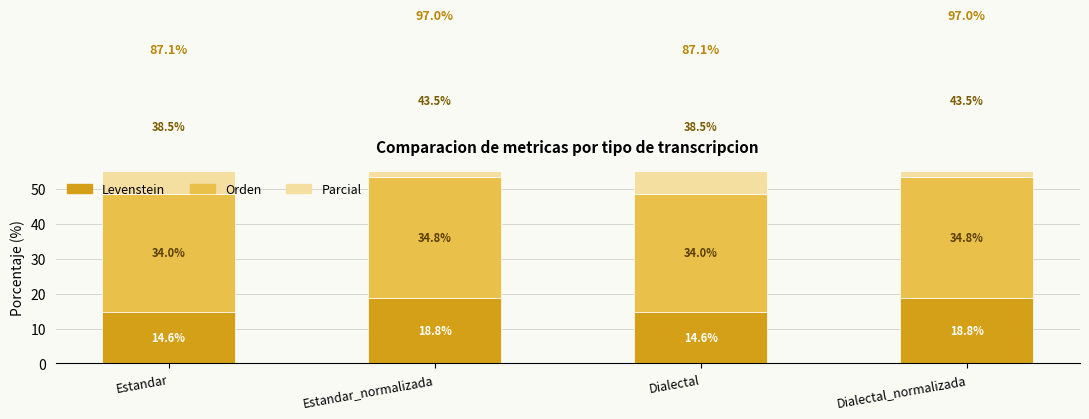

Where is Orden nearest to the value 34?

Estandar